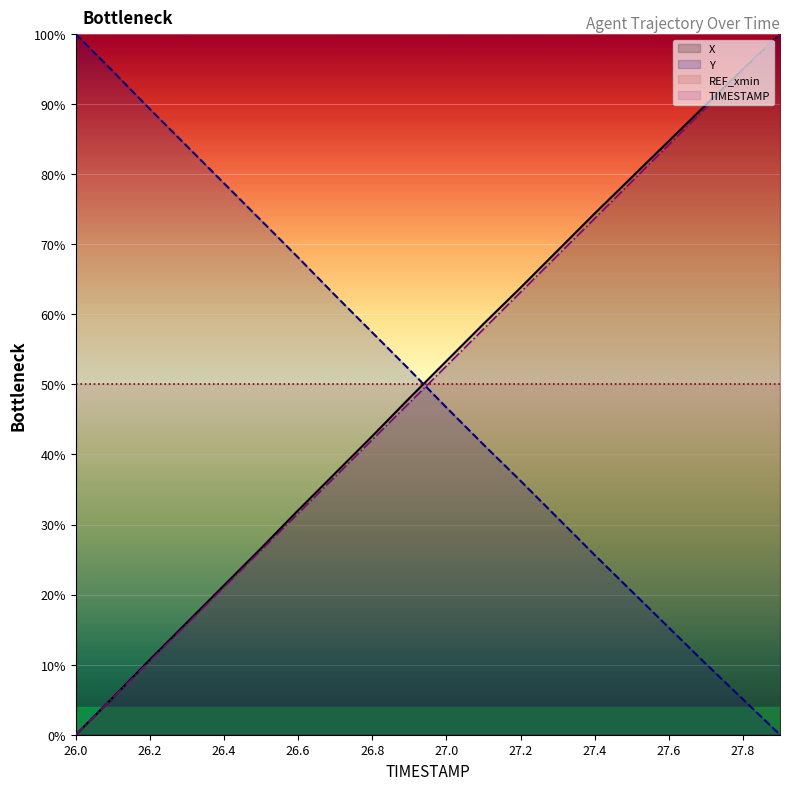

Is it true that REF_xmin equals 50.0 at 27.2?

True